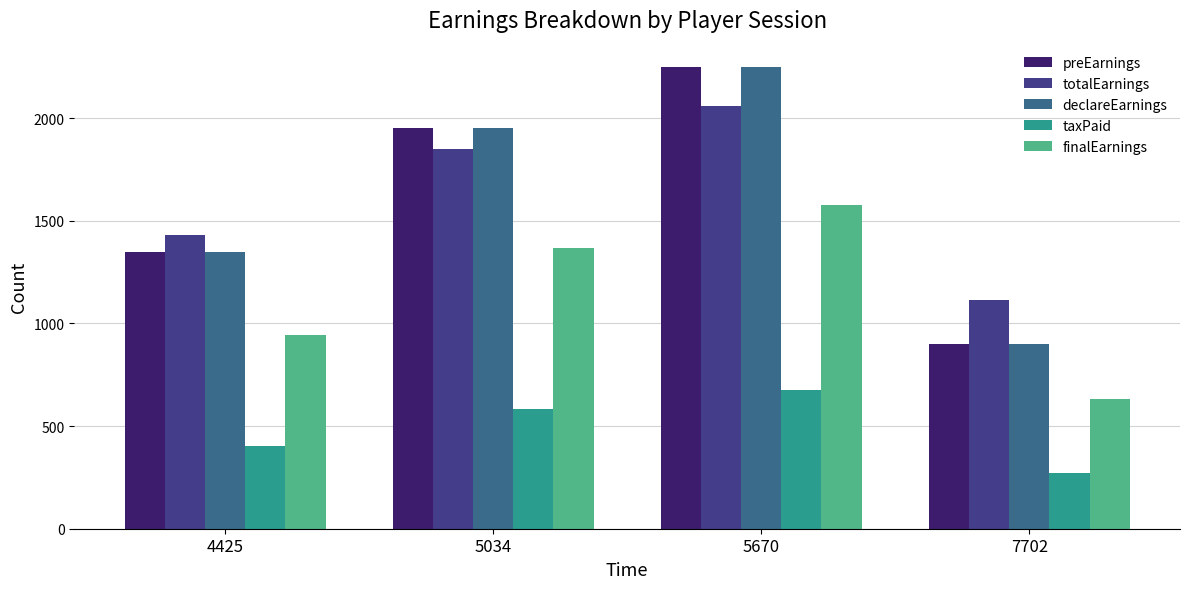

What is the maximum value for taxPaid?

675.0